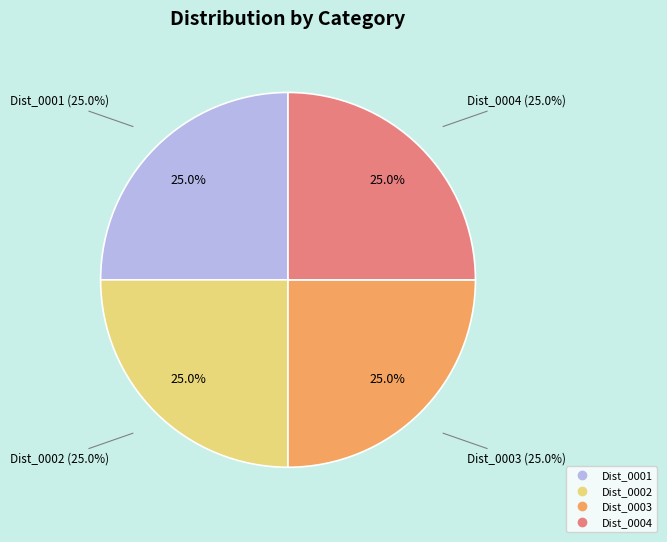

Which has a higher value, Dist_0001 or Dist_0003?

Dist_0001